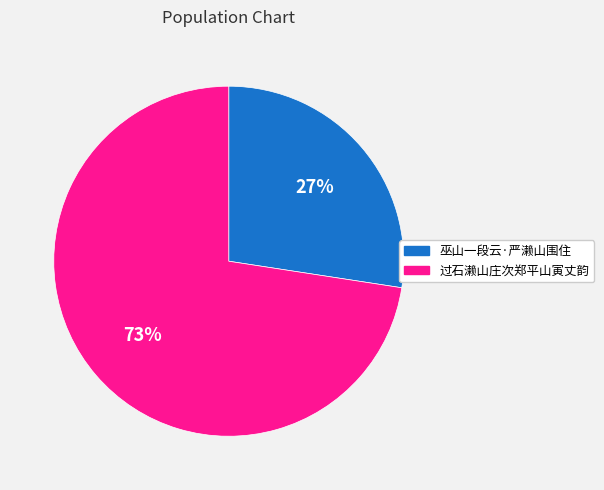

Does any single category account for the majority?

Yes